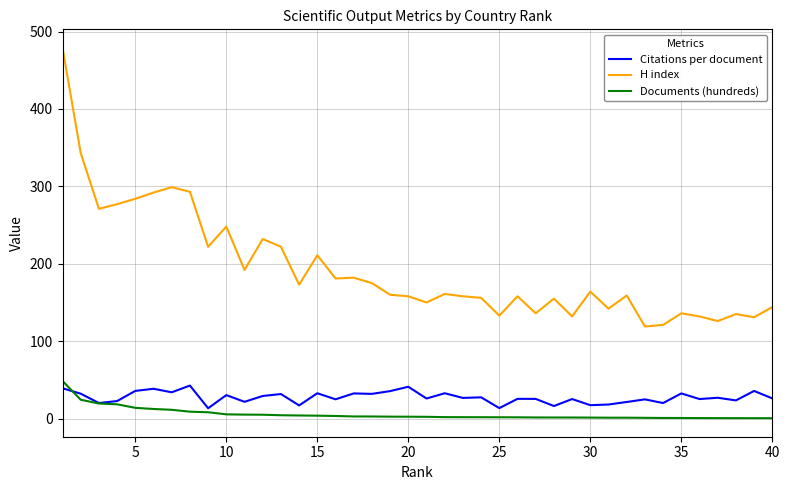

True or false: Citations per document and H index cross at least once.

False